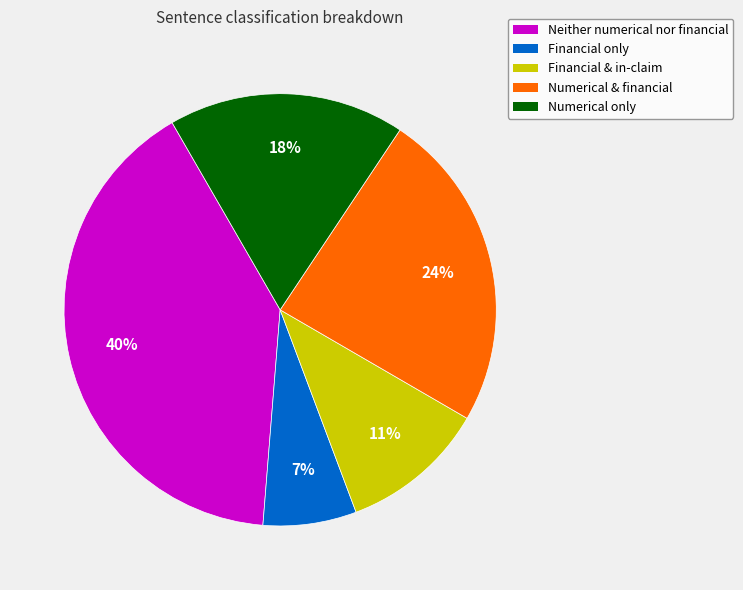

To the nearest percent, what is the average slice percentage?

20%